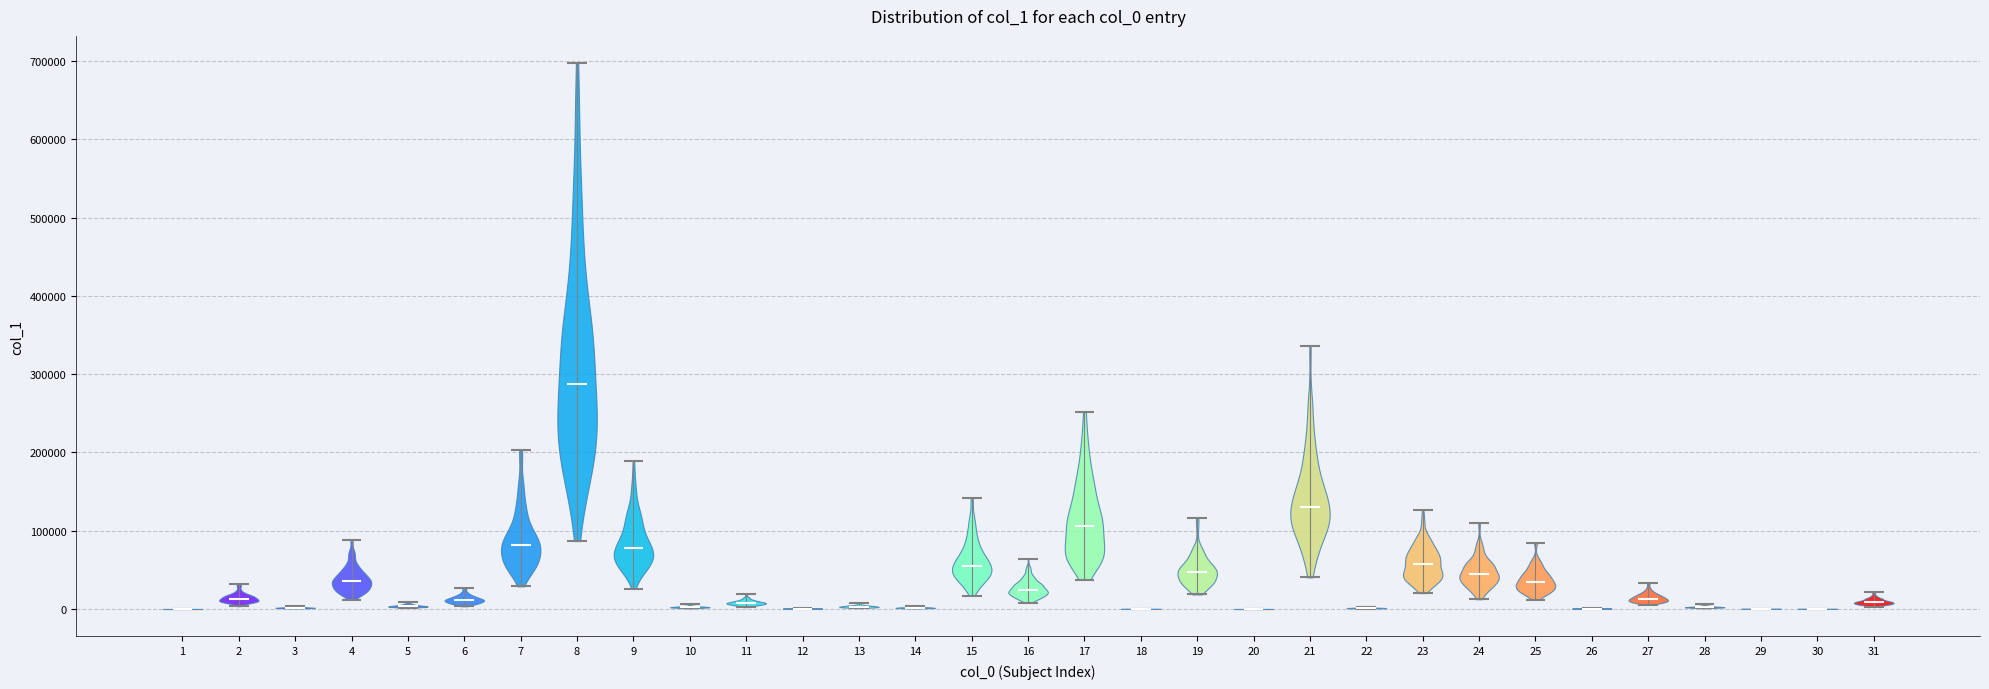

What is the highest point the violin at x = 27 reaches on the y-axis? The values are not printed on the chart, so give them approximately, as read against the axis.

30000